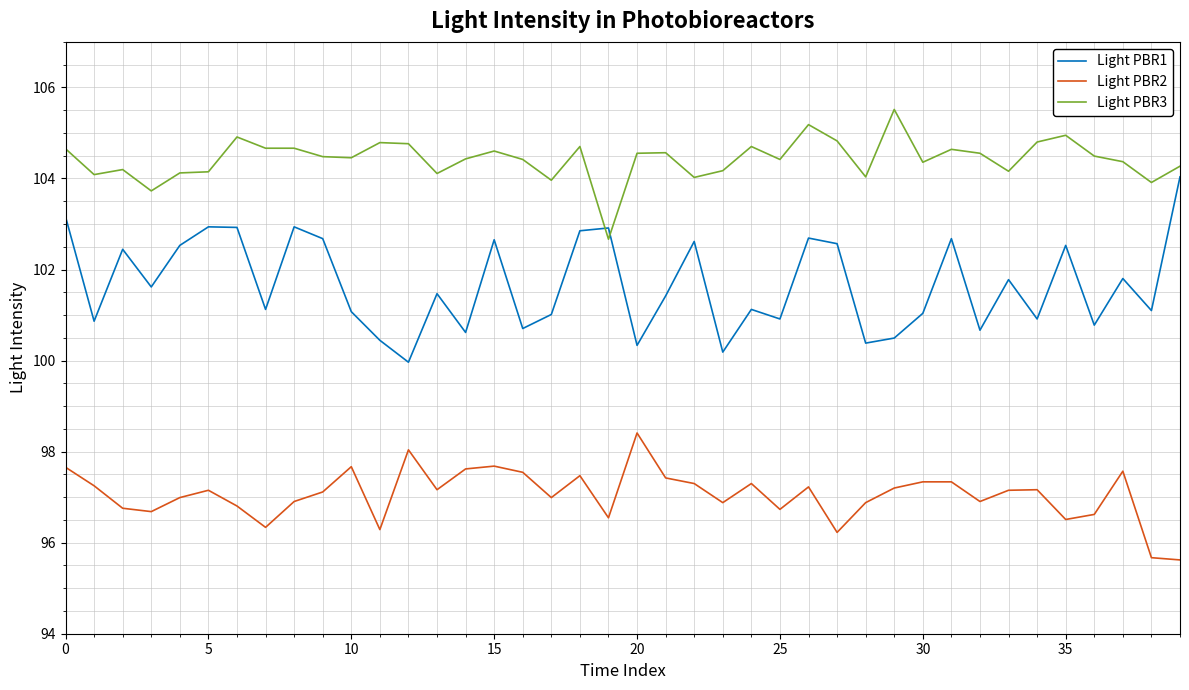

What is the minimum value shown in the chart?

95.6